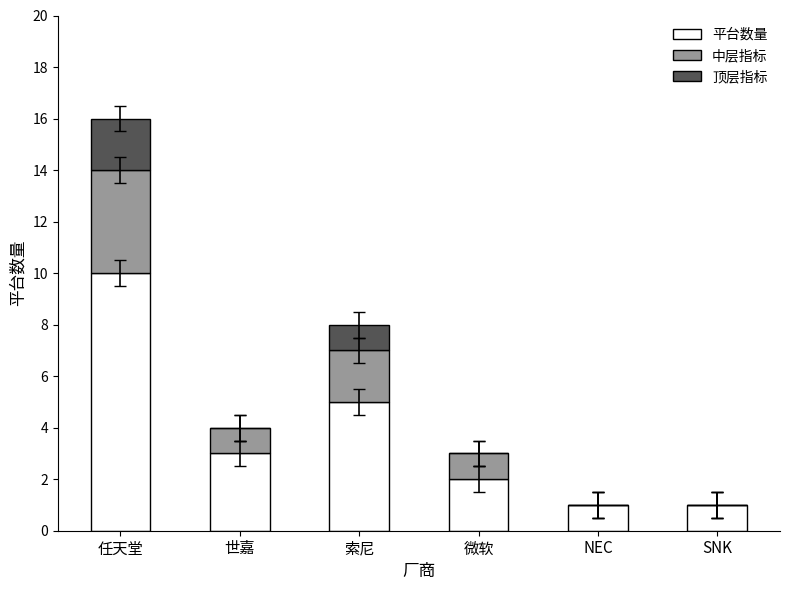

Reading left to right, list the values for the 平台数量 series.

任天堂=10	世嘉=3	索尼=5	微软=2	NEC=1	SNK=1